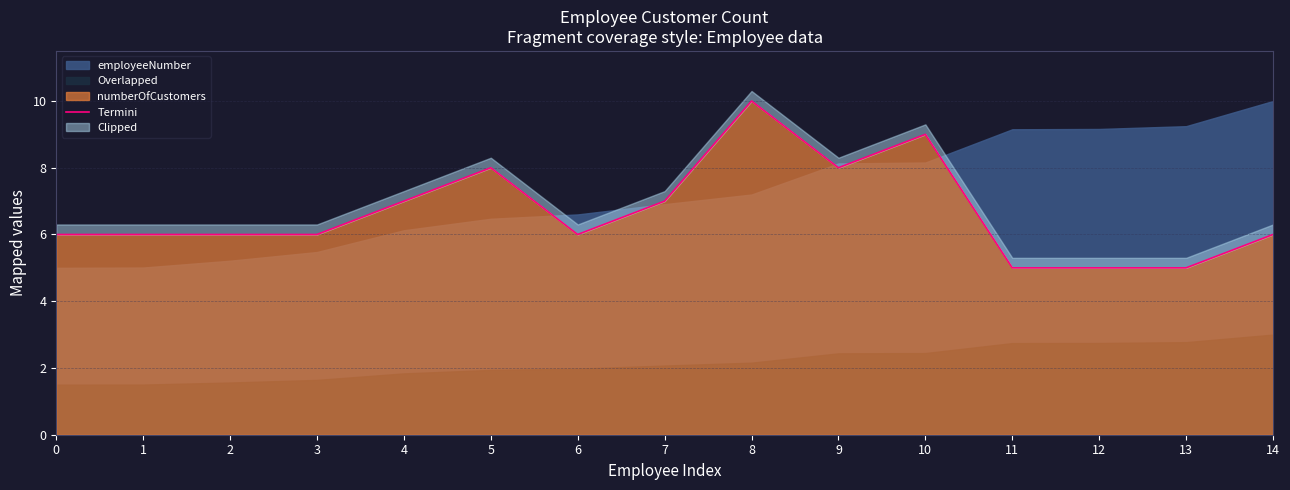

Between 8 and 9, which is larger?

8